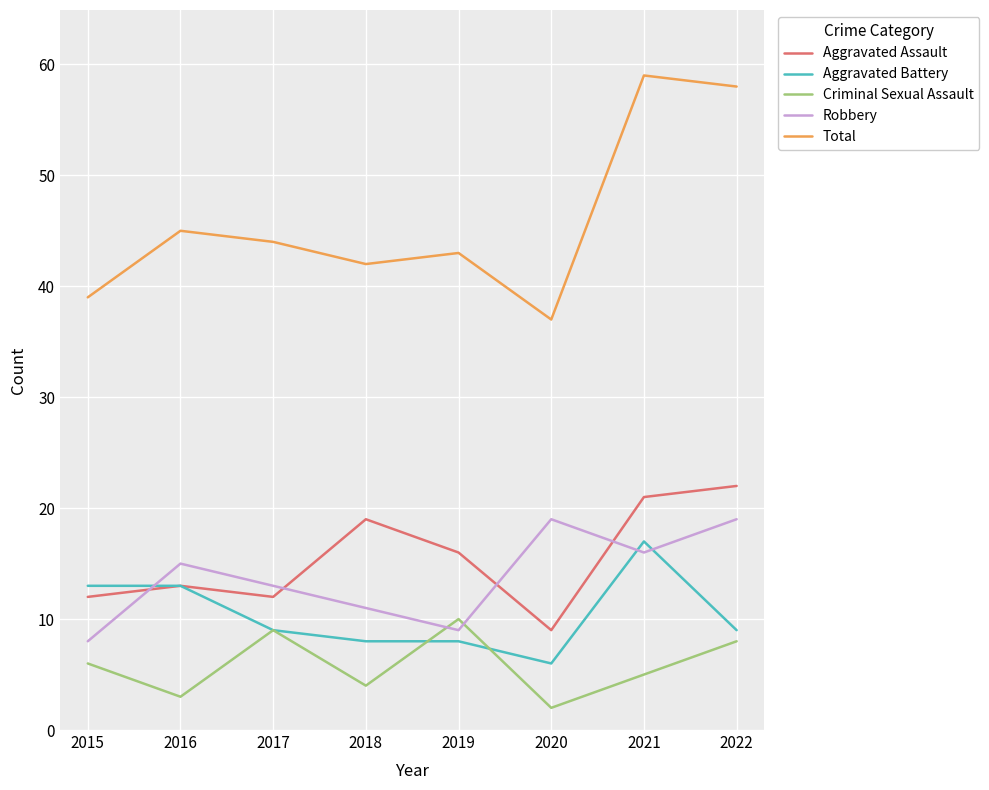

Which category has the lowest value across all series?

2020